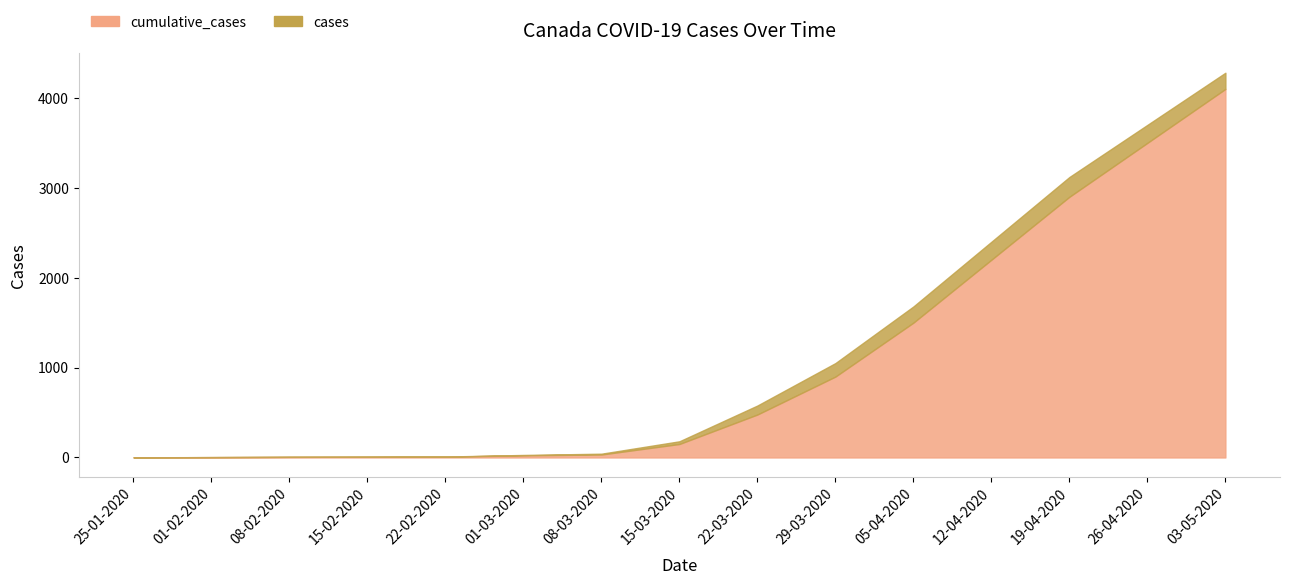

What is the total value across all series at 22-03-2020?

578